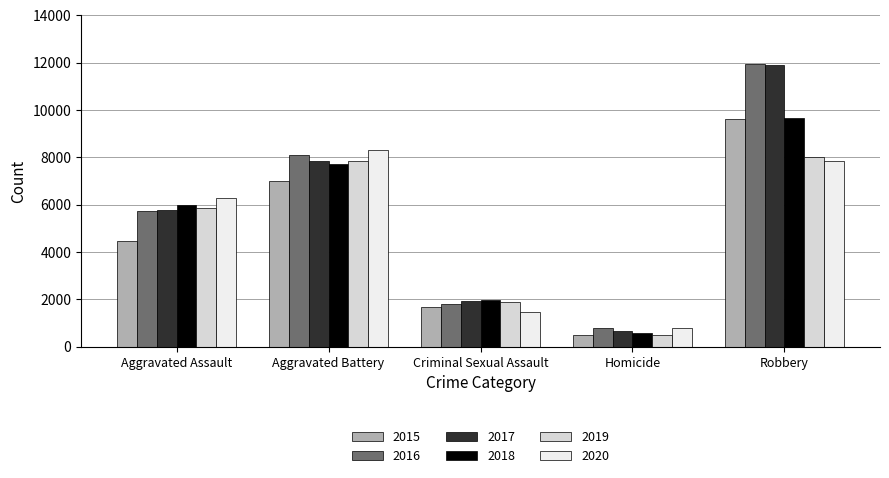

What are all the series names shown in the legend?

2015, 2016, 2017, 2018, 2019, 2020